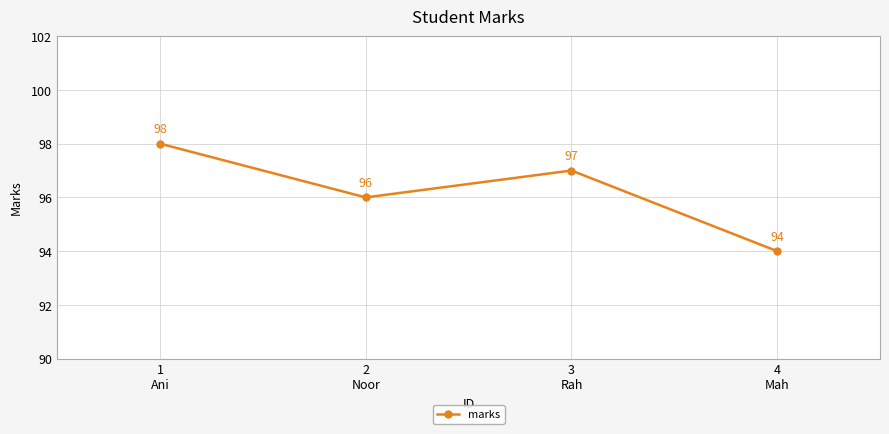

Which category has the lowest value across all series?

4
Mah